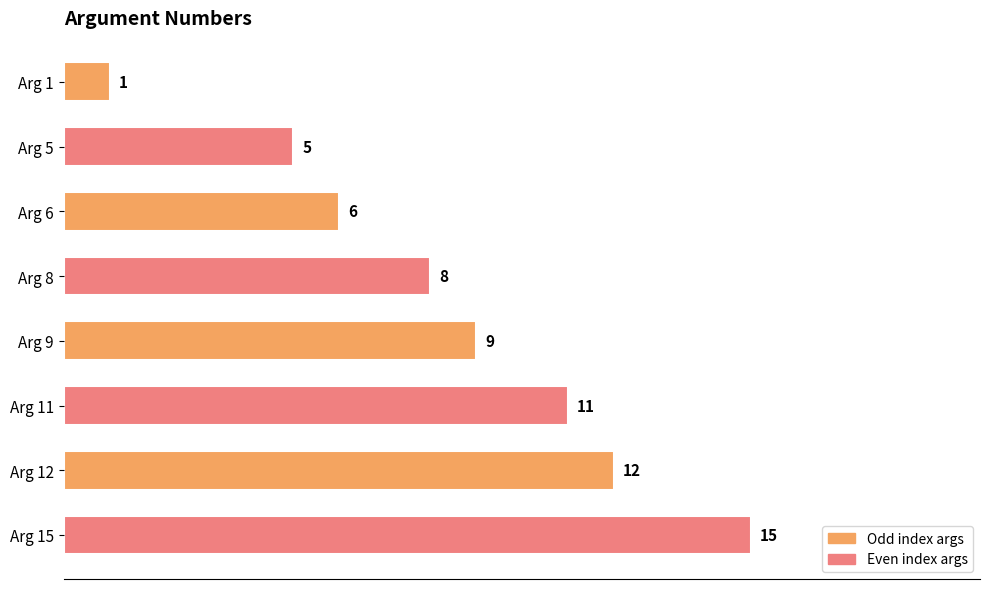

True or false: the data shows 4 at Arg 8.

False